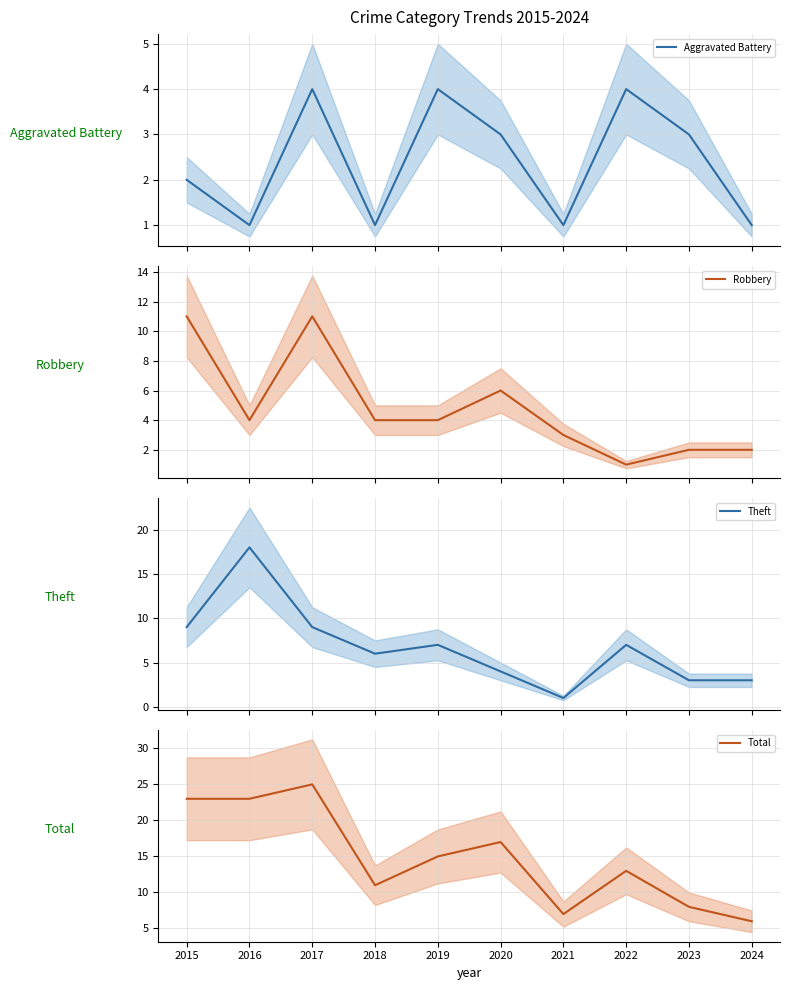

Which series has the largest range (max minus min)?

Total